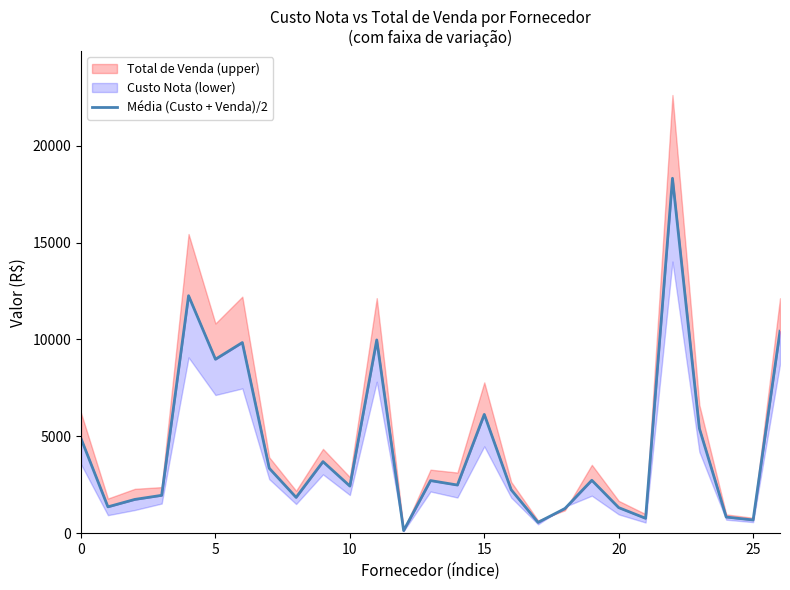

Approximately how many times larger is the value at 16 compared to 22?

0.1